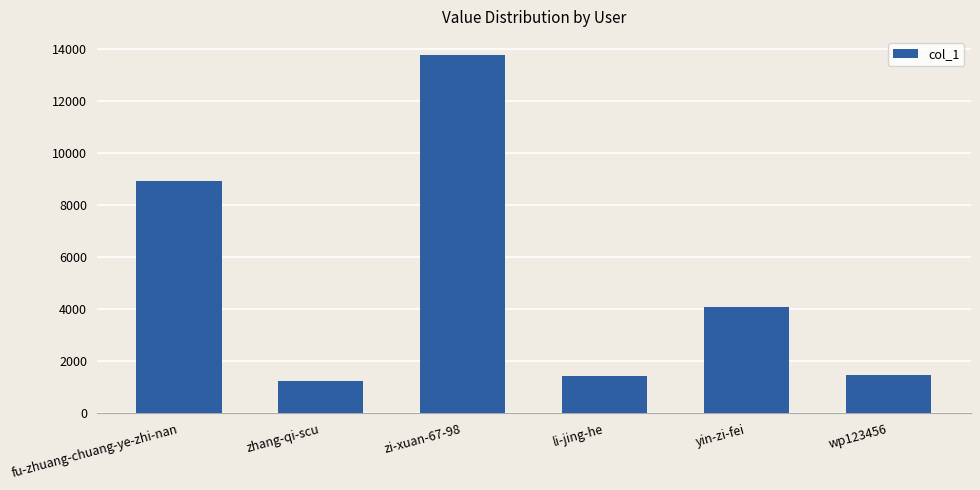

Which label corresponds to the largest value in the chart?

zi-xuan-67-98